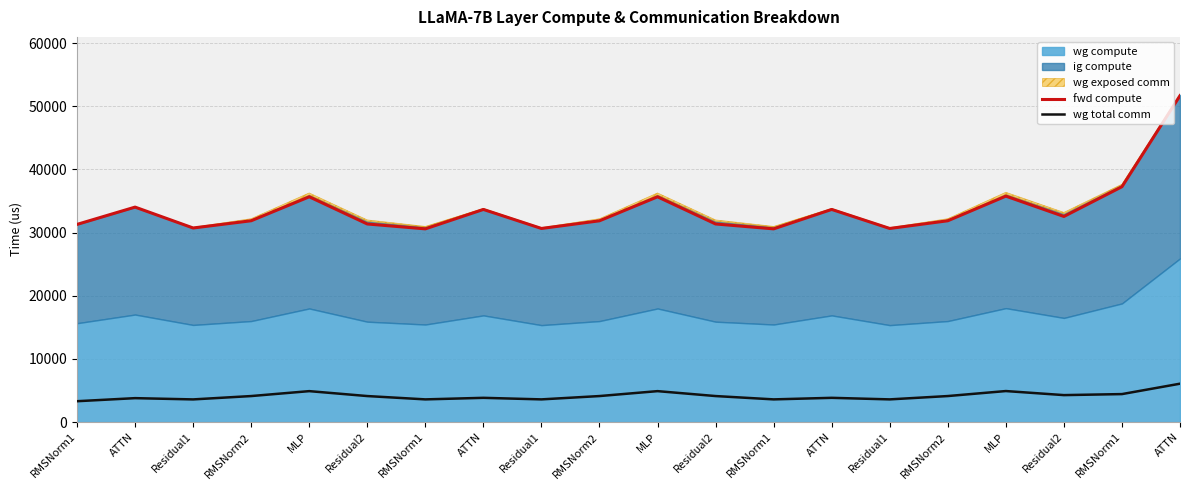

Read the fwd compute value at Residual2.

31353.2